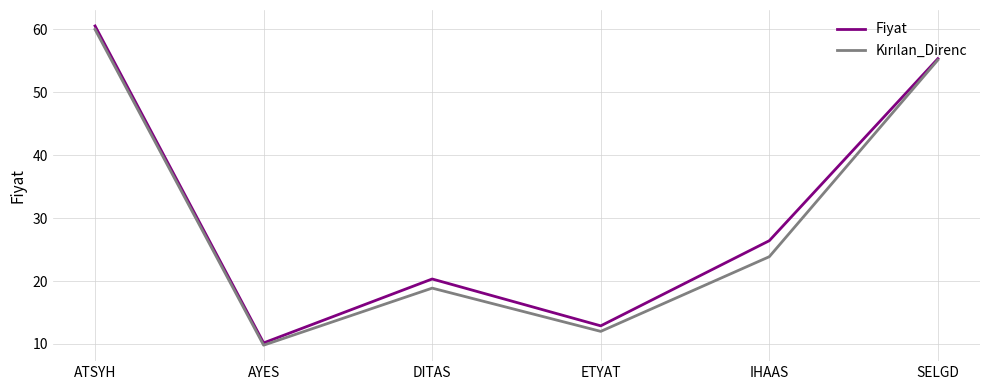

At how many categories does at least one series exceed 50?

2